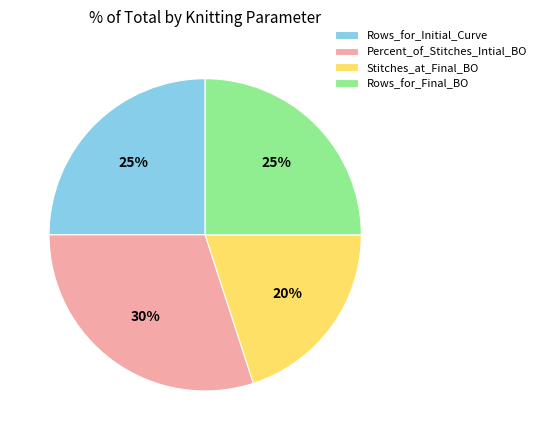

Which category has the biggest portion of the pie?

Percent_of_Stitches_Intial_BO